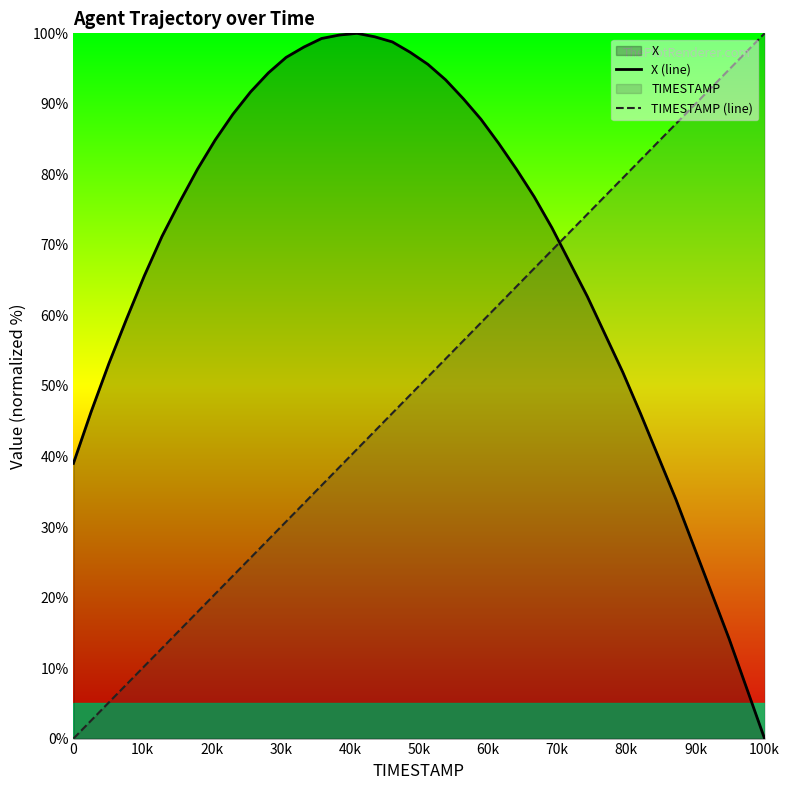

True or false: X (line) and TIMESTAMP (line) intersect in this chart.

True